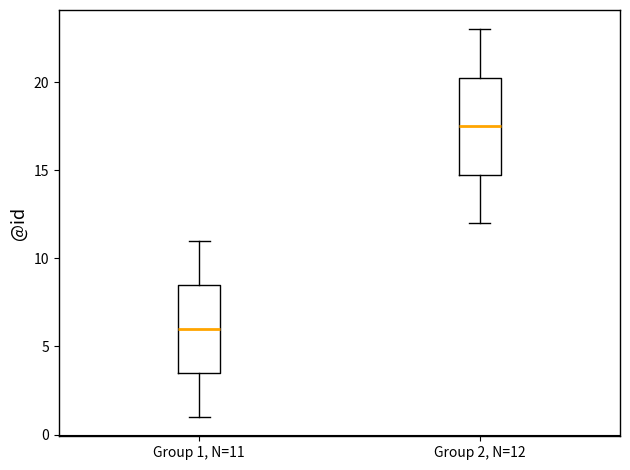

Reading left to right, read every box against the y-axis: the position of its median line, the range the box covers, and the ends of its whiskers. The values are not printed on the chart, so give them approximately, as read against the axis.

Group 1, N=11: median 6.0, box 3.5 to 8.5, whiskers 1.0 to 11.0
Group 2, N=12: median 17.5, box 15.0 to 20.5, whiskers 12.0 to 23.0